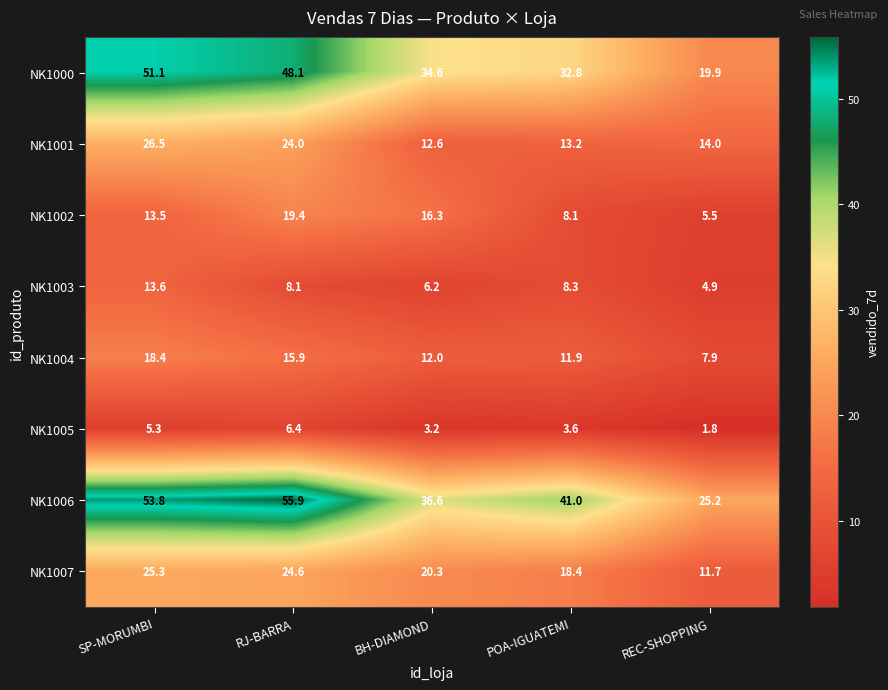

What is the difference between the highest and lowest values at RJ-BARRA?

49.5